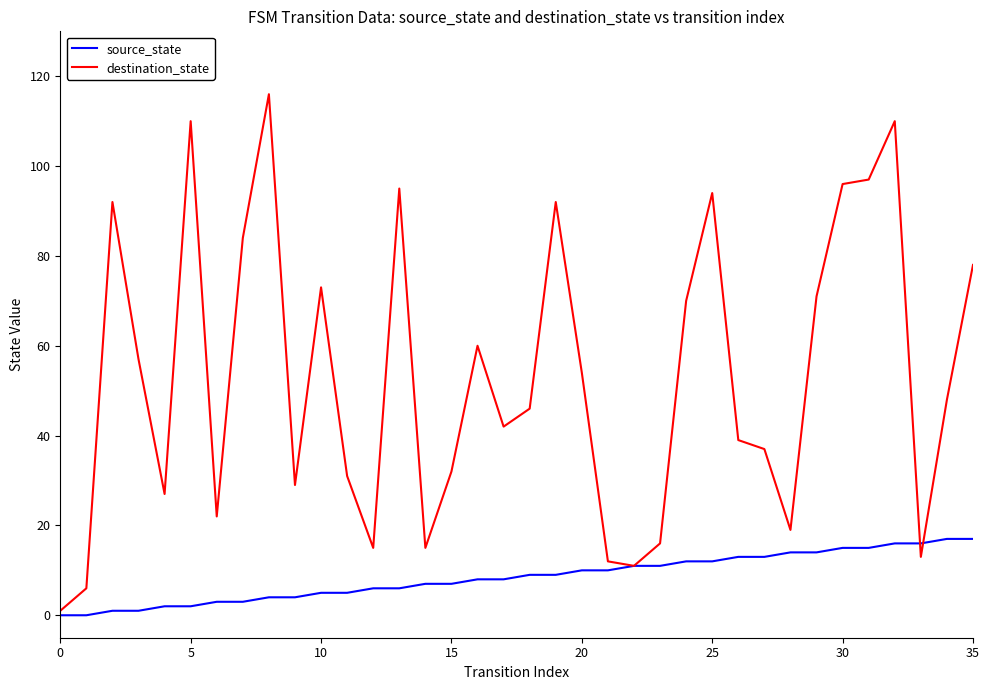

Which series has the largest total across all categories?

destination_state